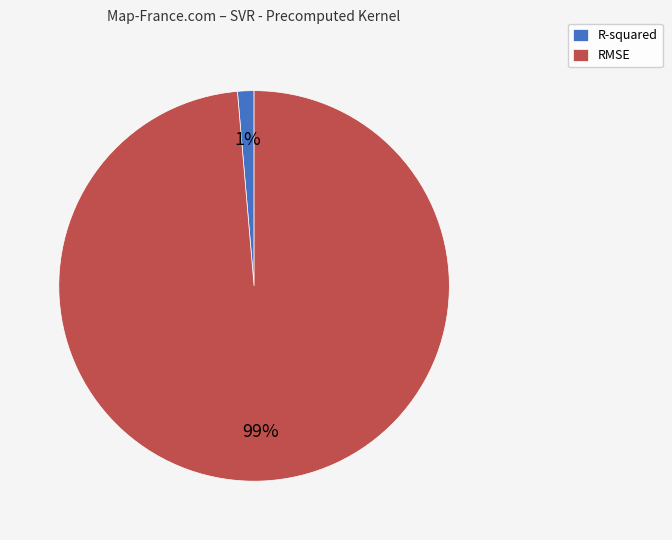

What is the largest slice in the pie chart?

RMSE